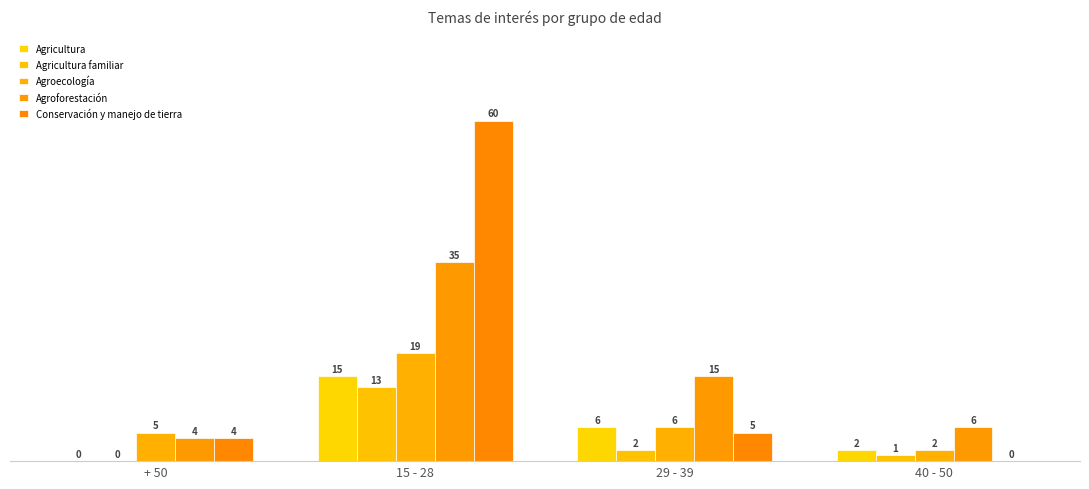

Are the bars grouped side by side (vs. stacked)?

Yes